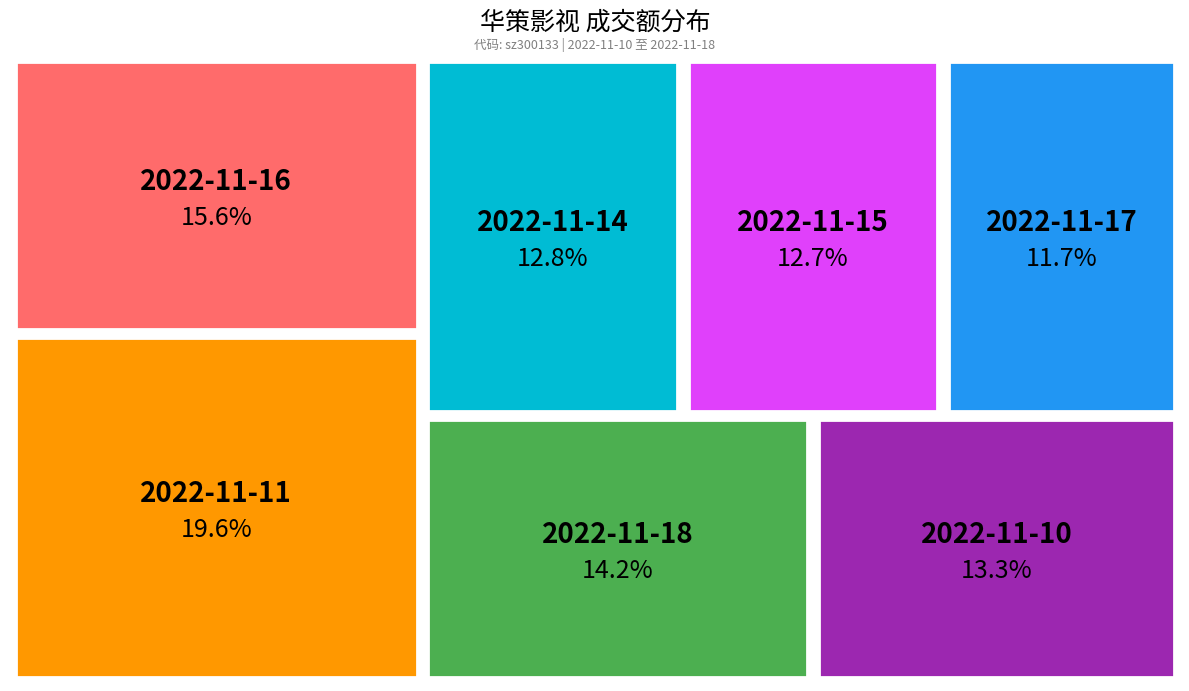

How many segments does this pie chart have?

7